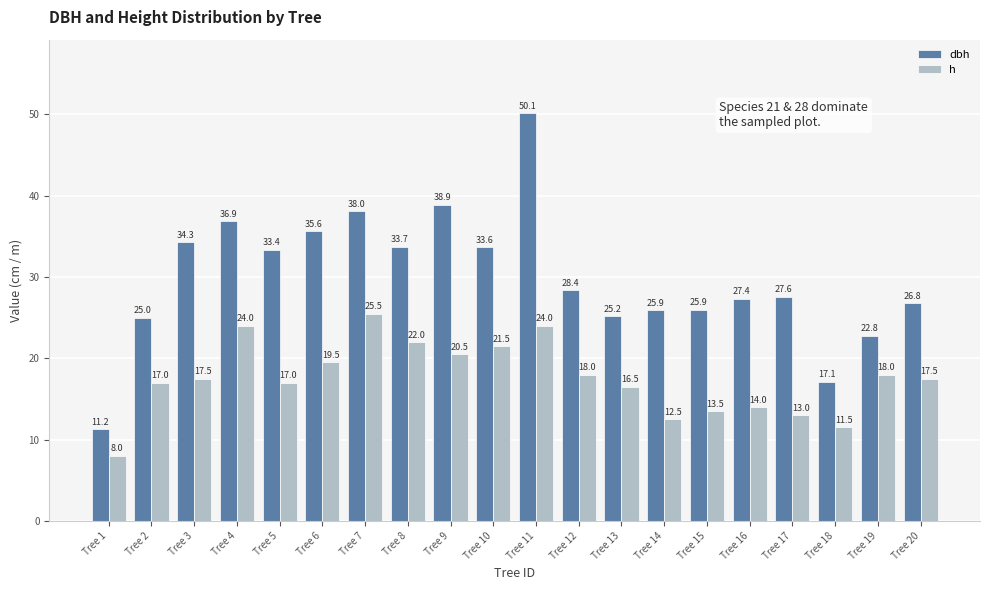

Rank the series by their maximum value, from highest to lowest.

dbh, h